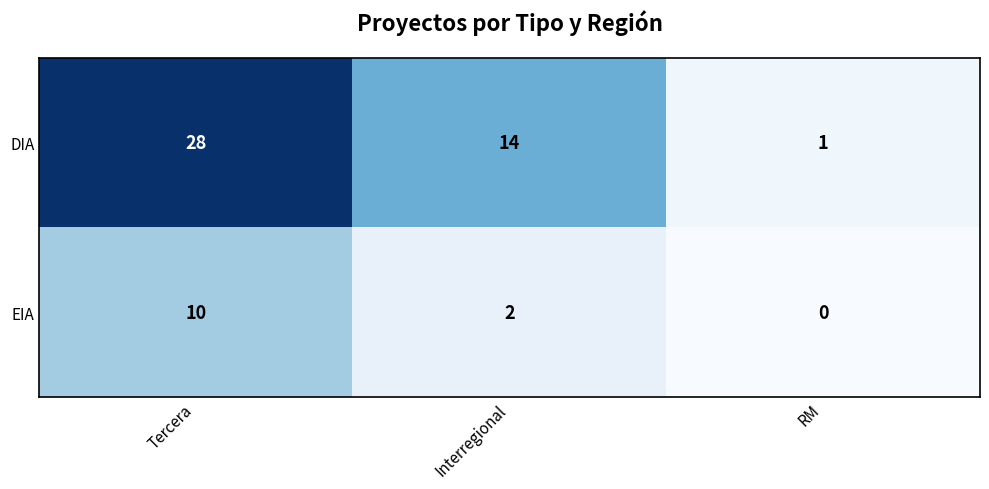

Reading left to right, list all the values displayed in this chart.

DIA: 28	14	1
EIA: 10	2	0